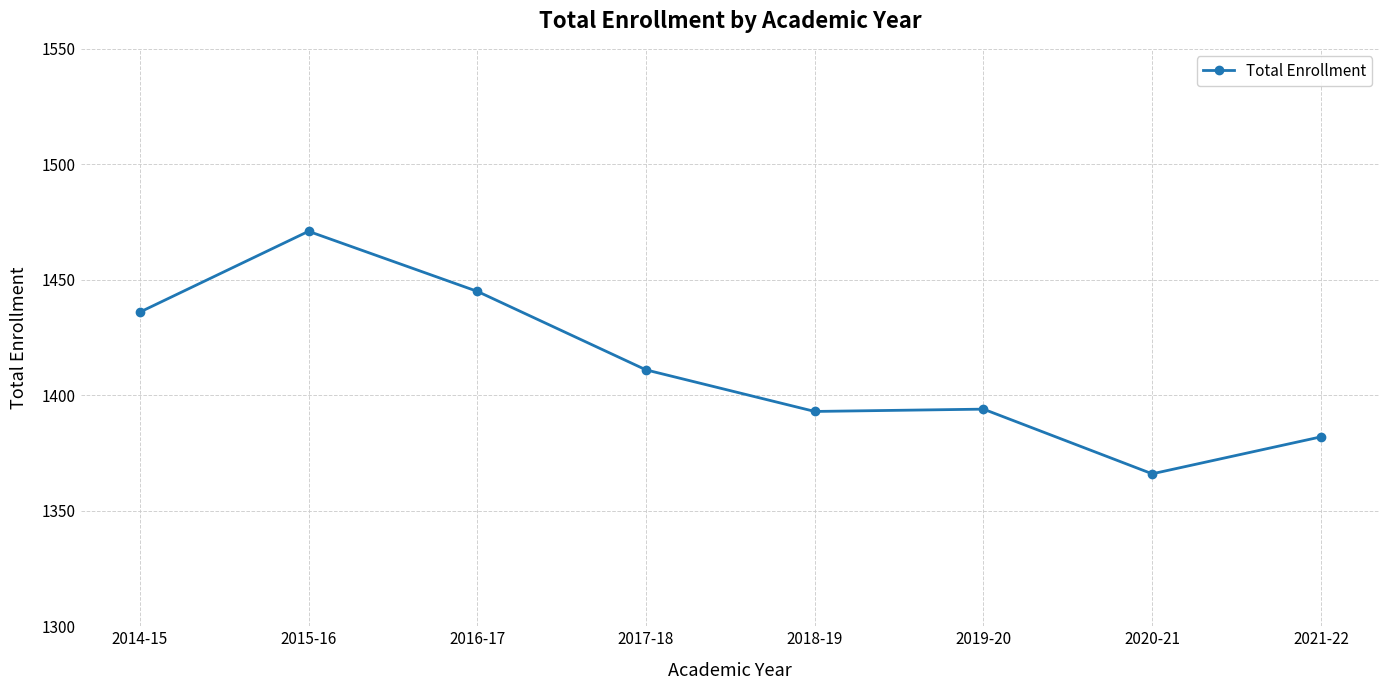

Where is the first local maximum?

2015-16